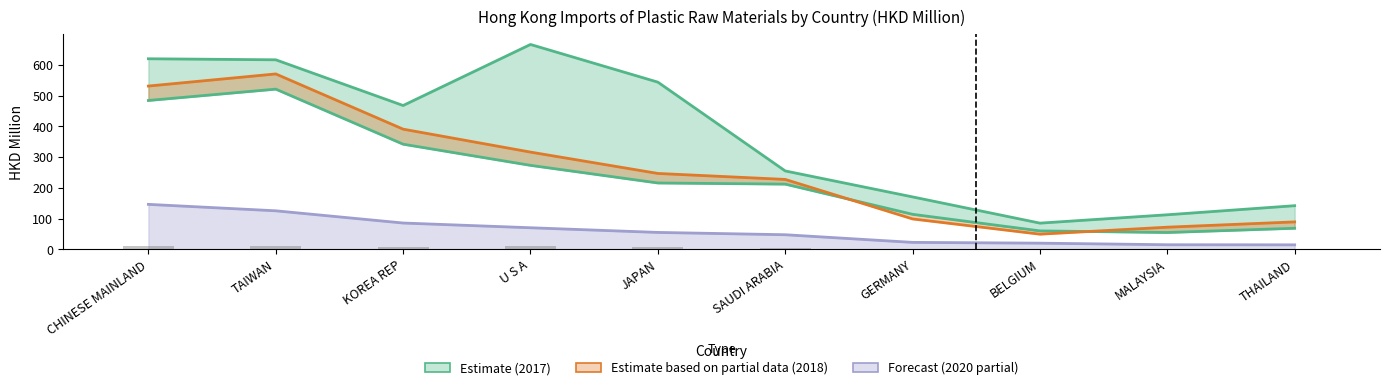

At how many categories does at least one series exceed 241?

6